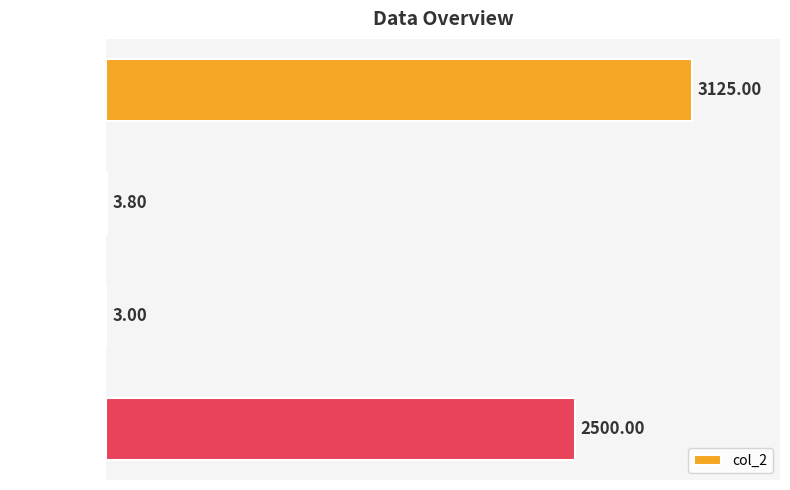

What is the change in value from Unit sold to Unit cost?

-3122.0